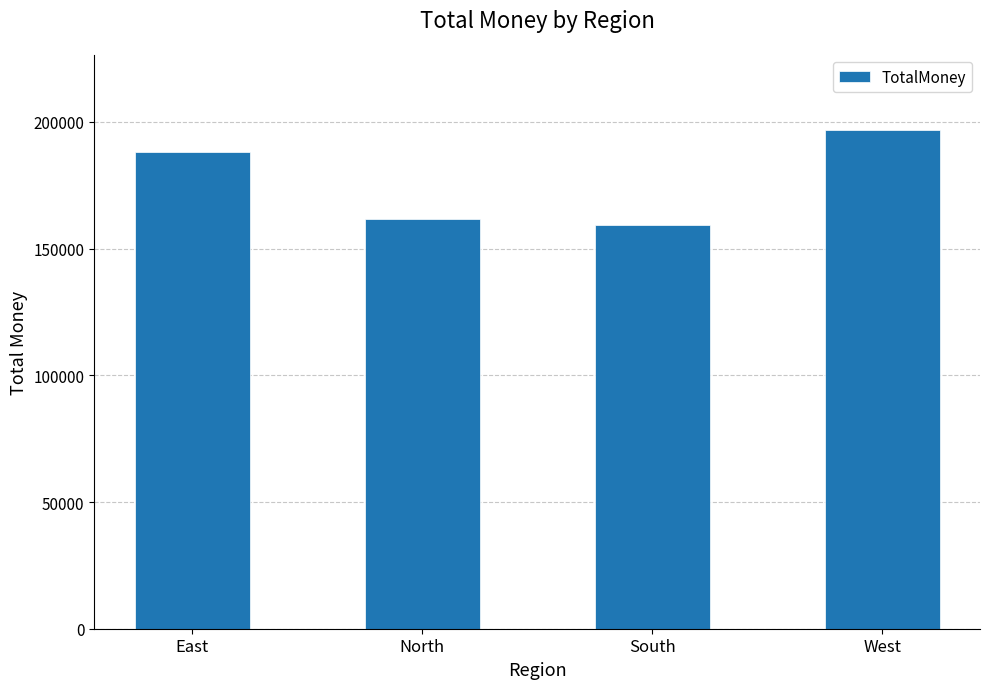

Are the bars horizontal?

No